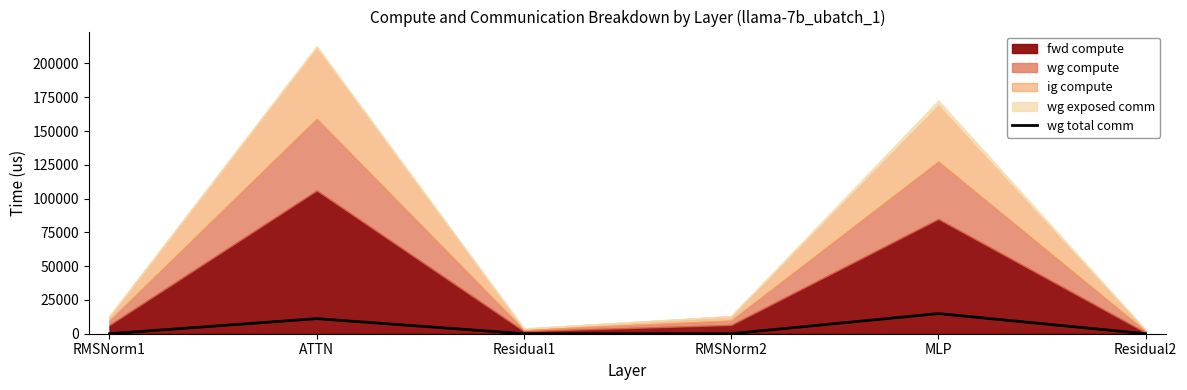

The wg total comm series shows 25683.8 at MLP. True or false?

False